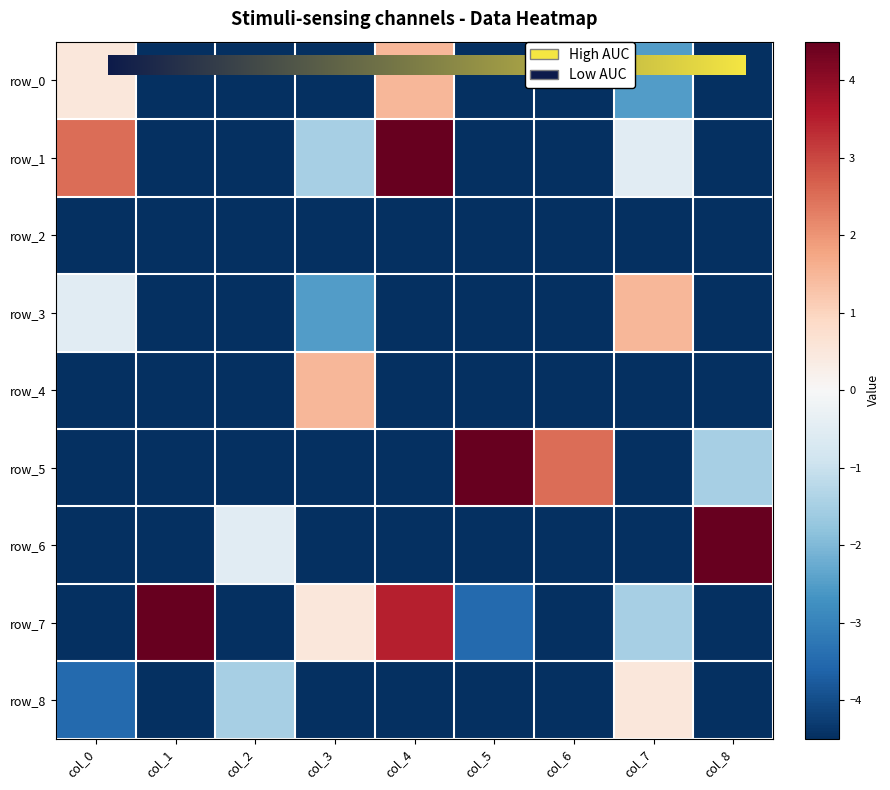

What is the difference between the highest and lowest values at col_7?

6.0